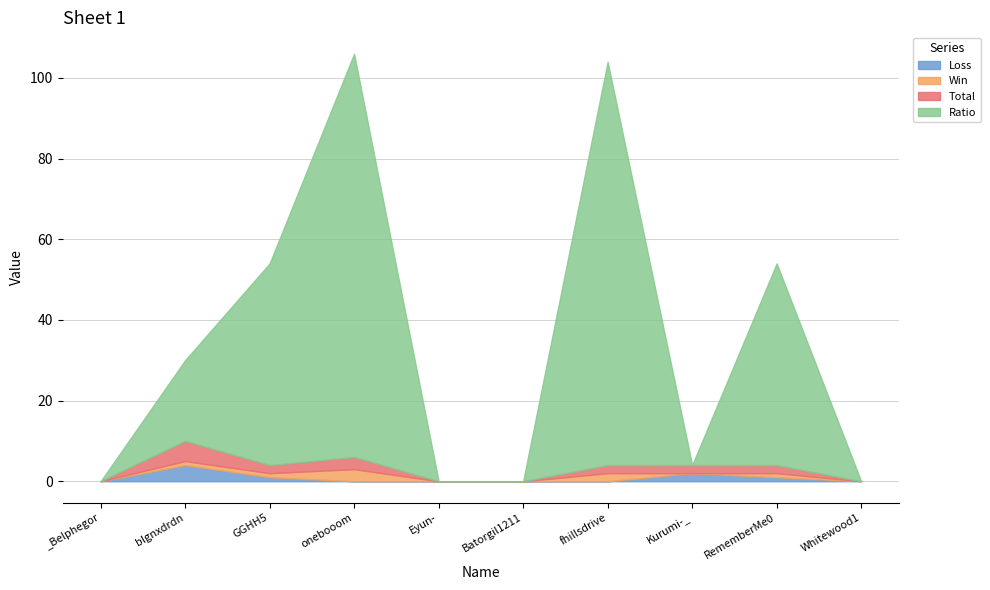

The Loss series shows 0 at fhillsdrive. True or false?

True